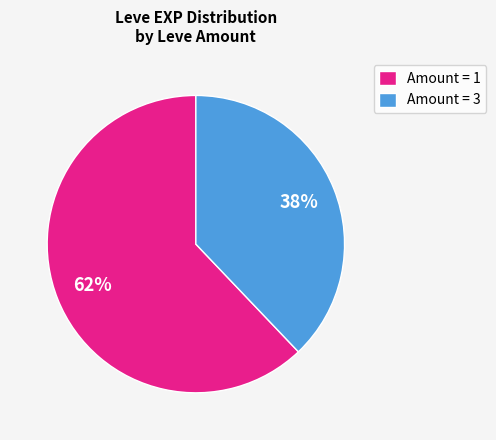

To the nearest percent, what is the difference between the largest and smallest slice percentages?

24%